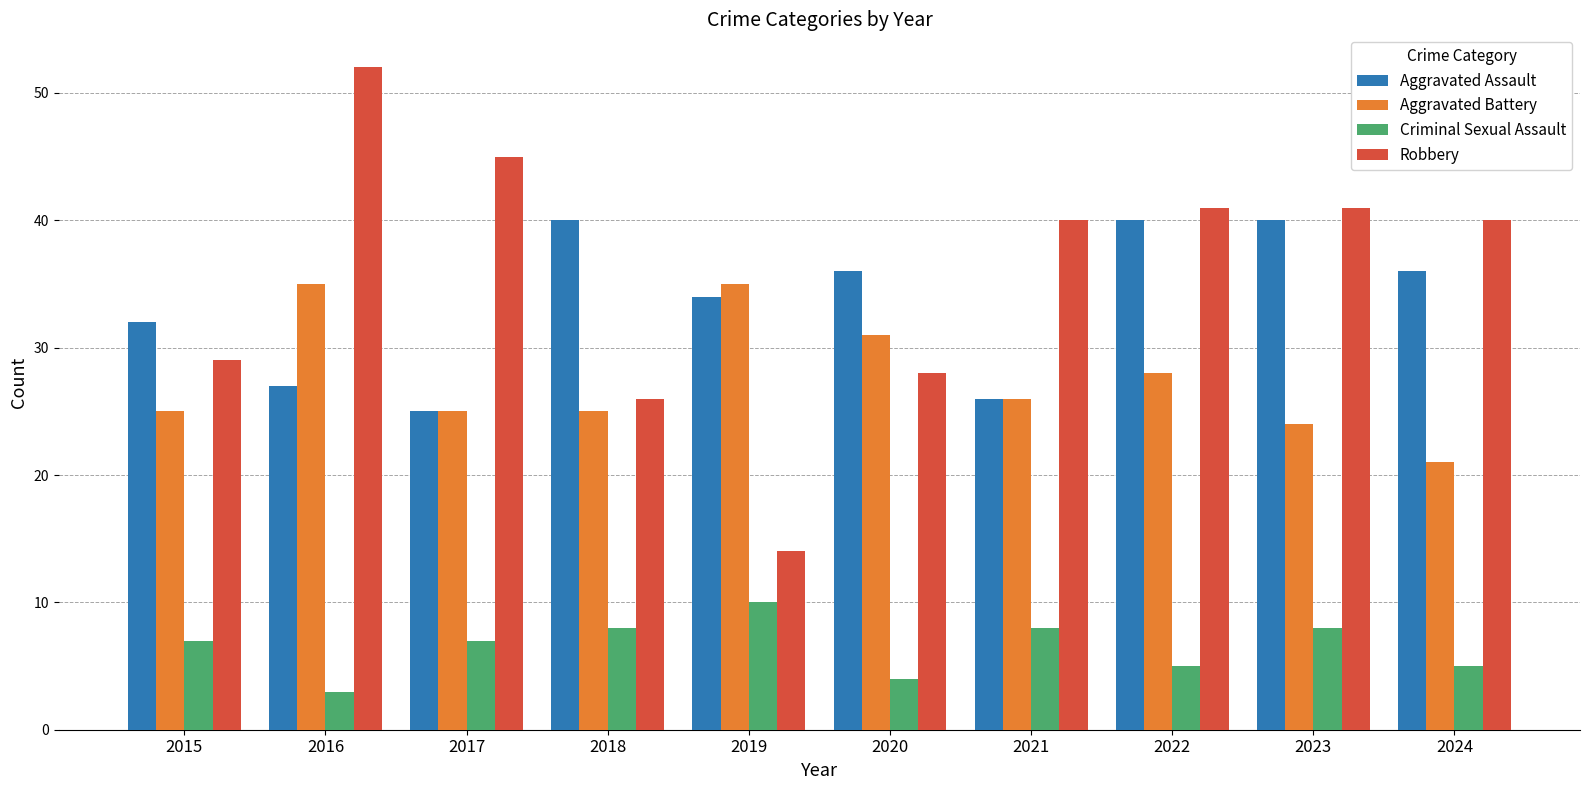

How many distinct data groups are displayed?

4